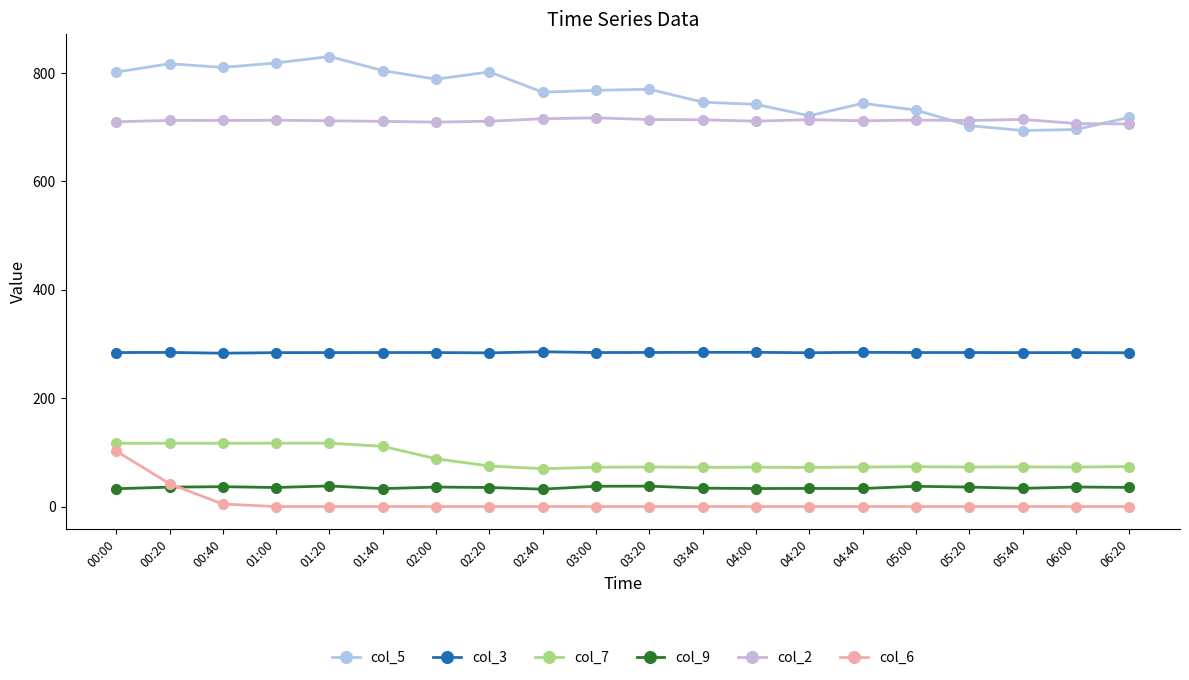

True or false: col_7 and col_3 cross at least once.

False